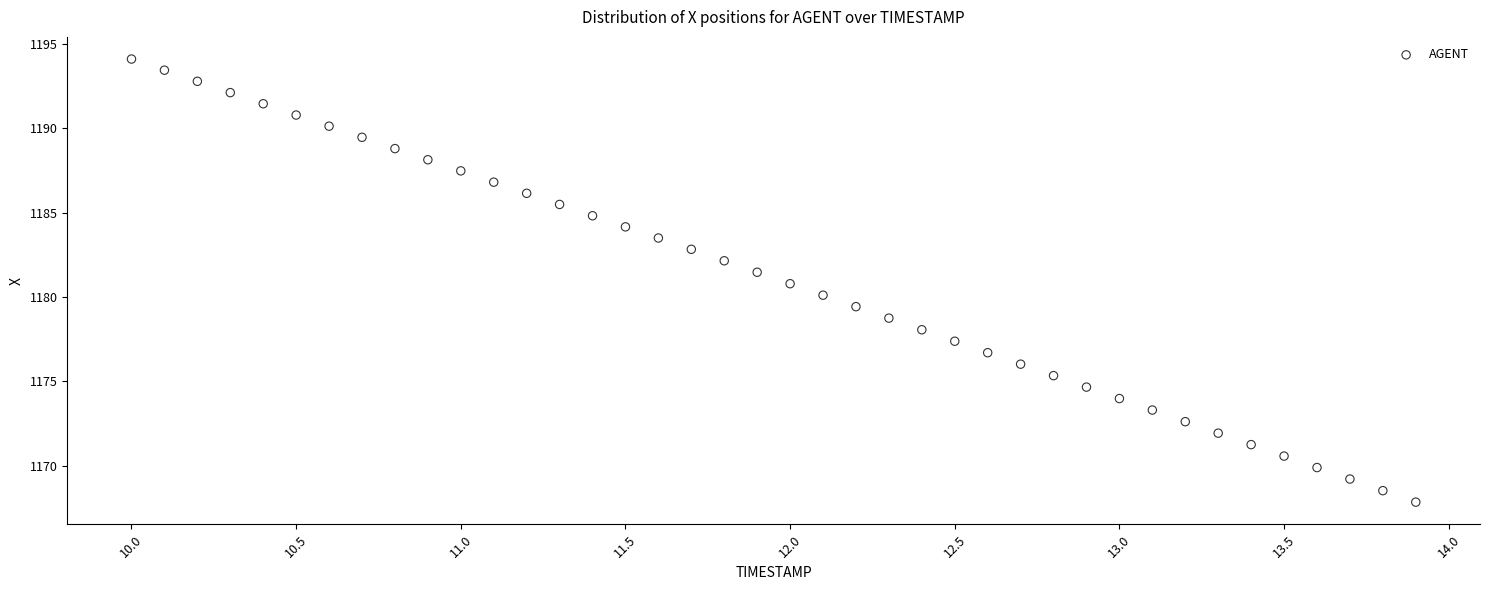

What is the range of Y values (max minus min)?

26.3